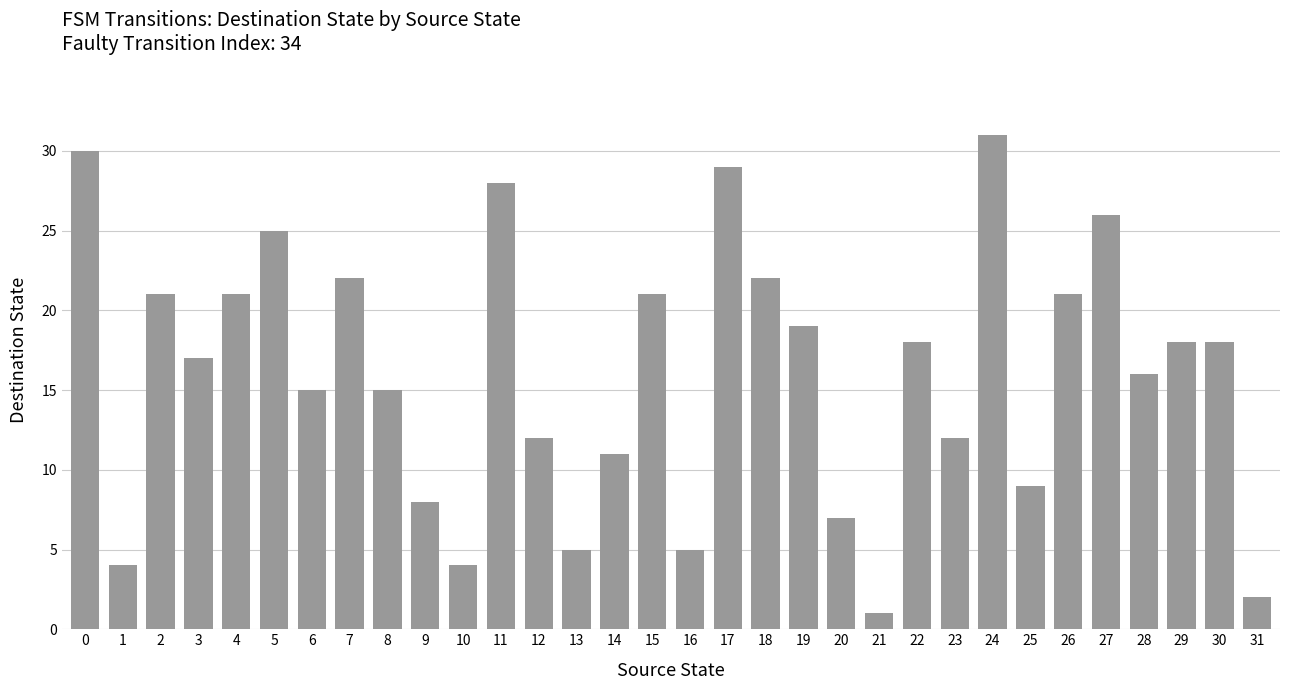

What is the smallest value displayed?

1